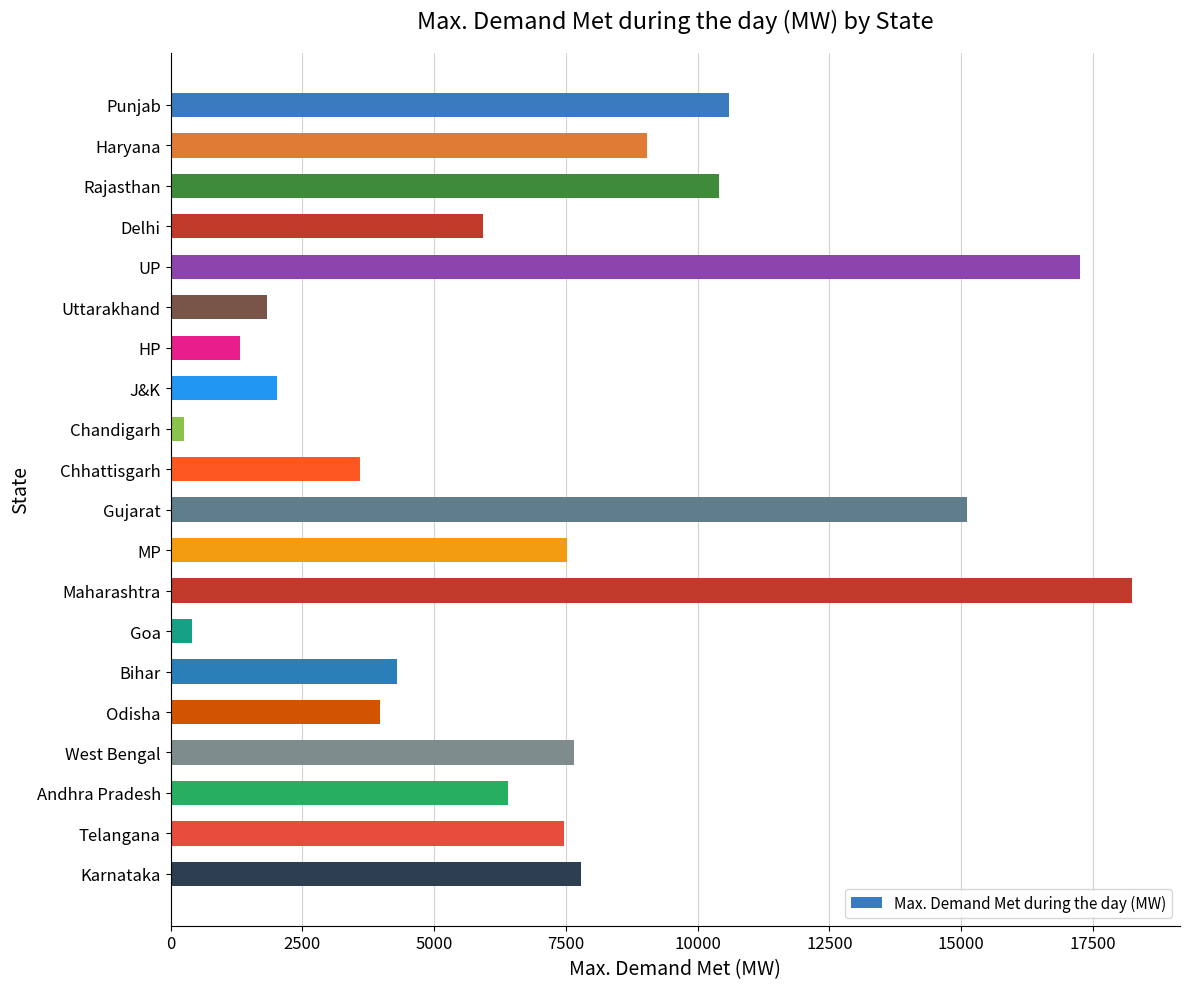

What is the label of the 17th bar from the bottom?

Delhi